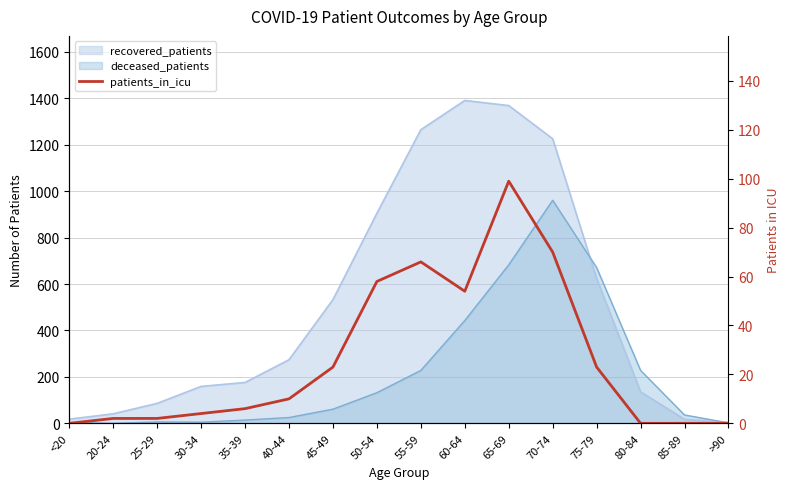

At which category does the chart reach its peak across all series?

65-69